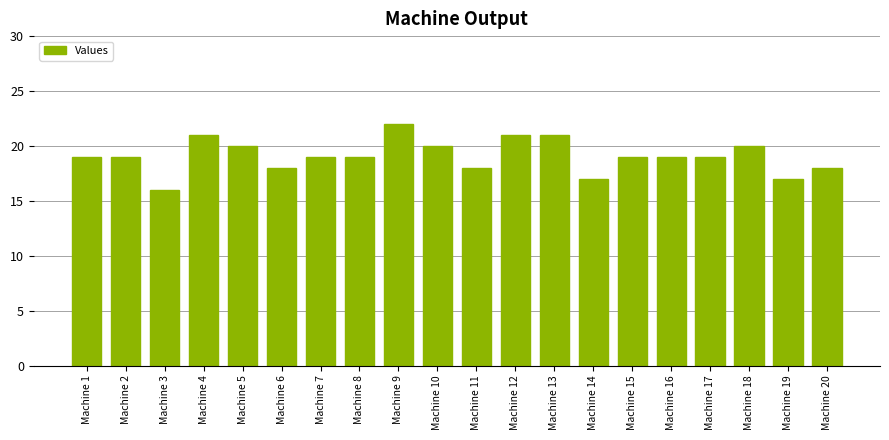

Which label corresponds to the smallest value in the chart?

Machine 3